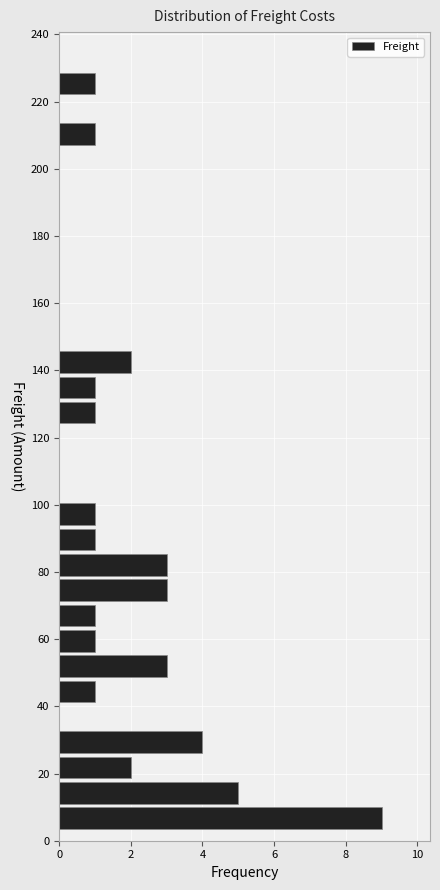

Read against the y-axis, roughly where is the centre of the longest bar?

6